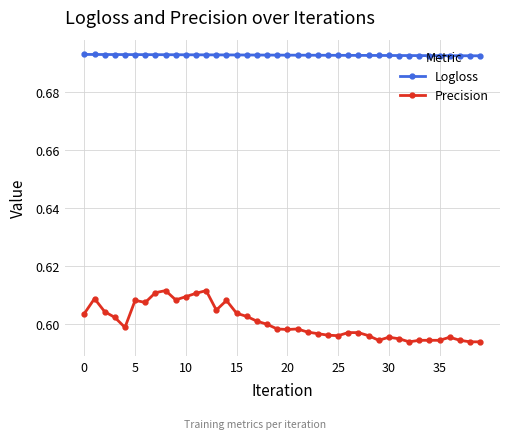

What are all the series names shown in the legend?

Logloss, Precision